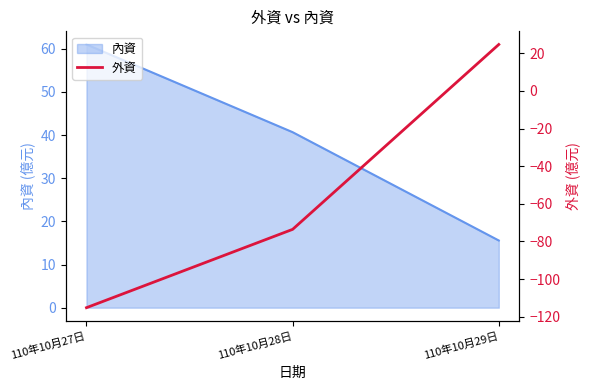

What is the label of the 1st point from the left?

110年10月27日